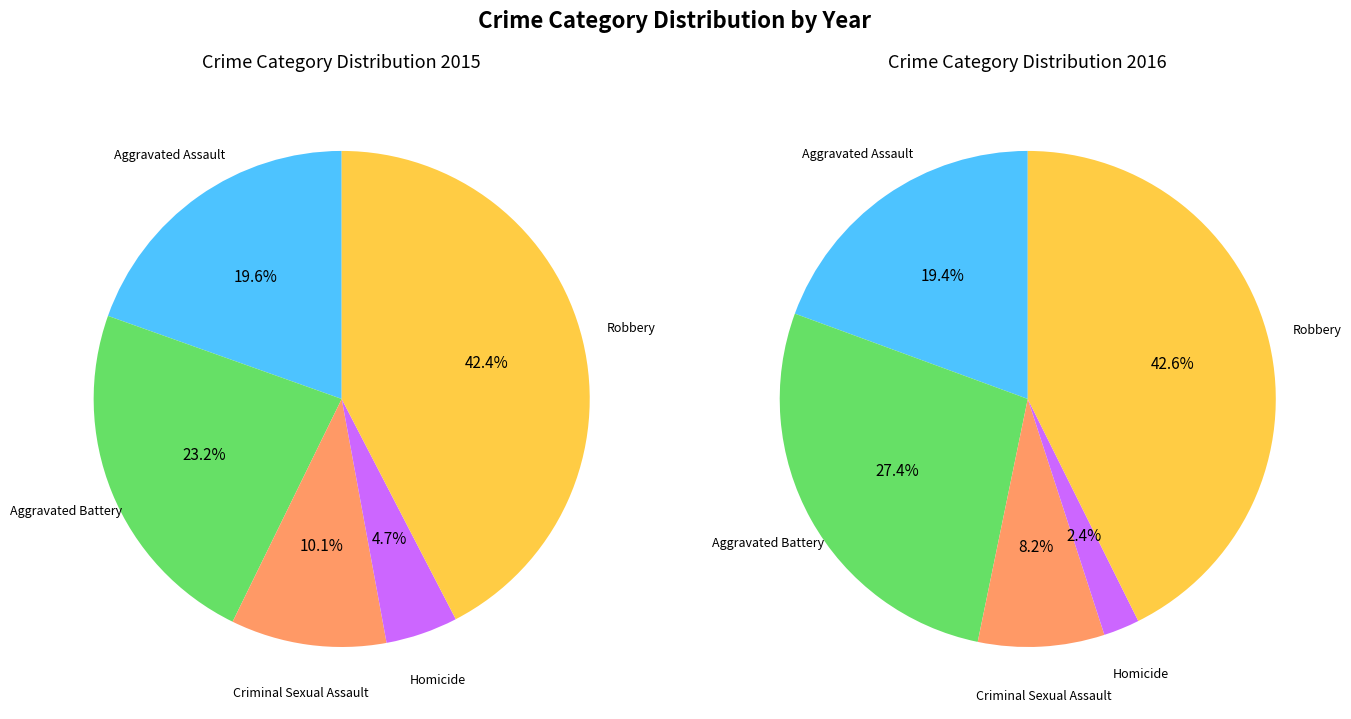

Does 2 represent more than half of the total?

No